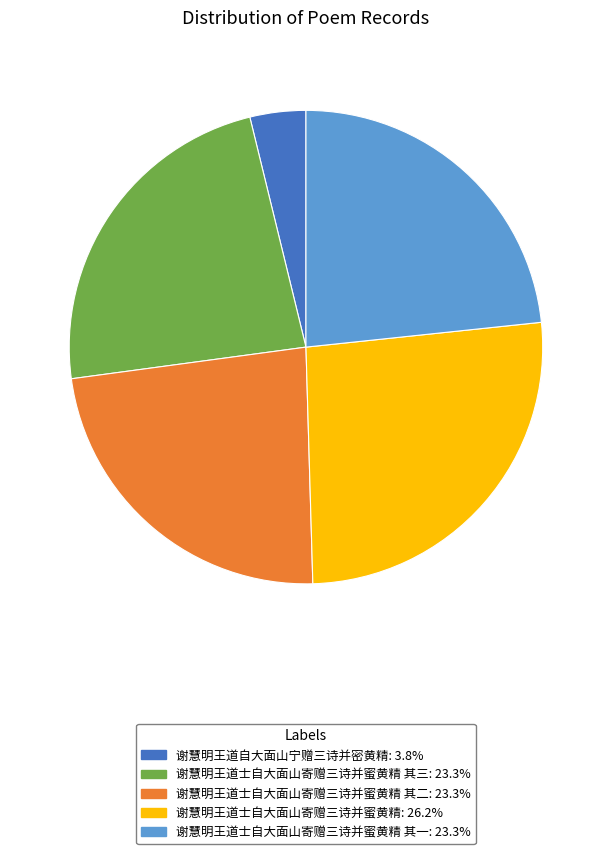

Is there any slice that represents more than half of the pie?

No